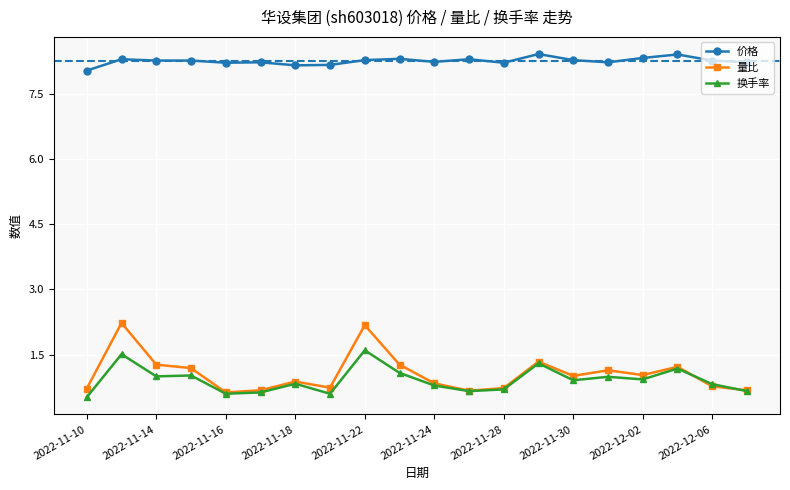

True or false: 量比 has more than 1 points higher than both neighbors.

True